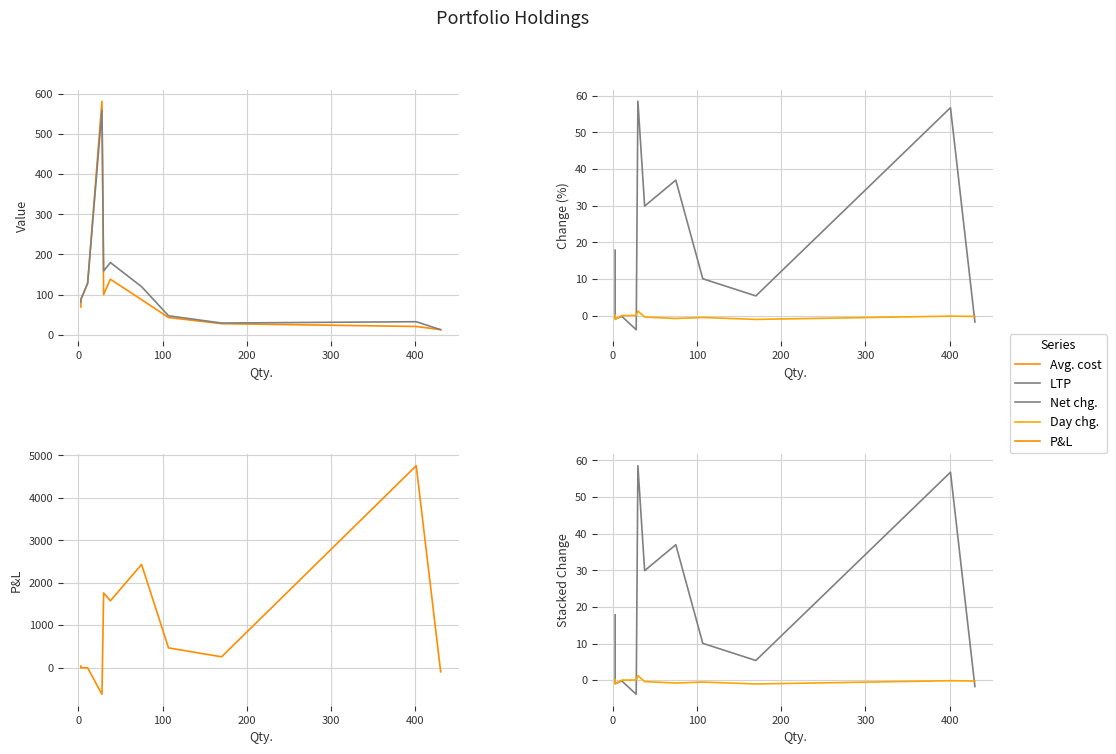

What is the difference between the maximum and second lowest values in the Net chg. series?

60.3